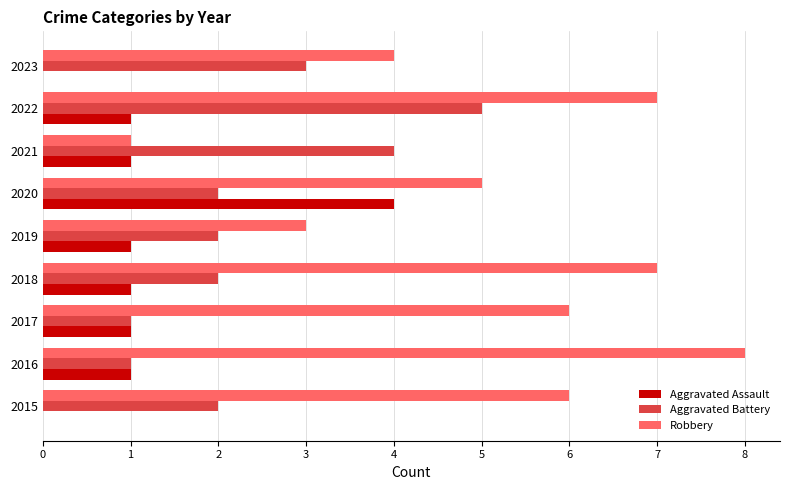

Is it true that Aggravated Battery equals 5 at 2022?

True